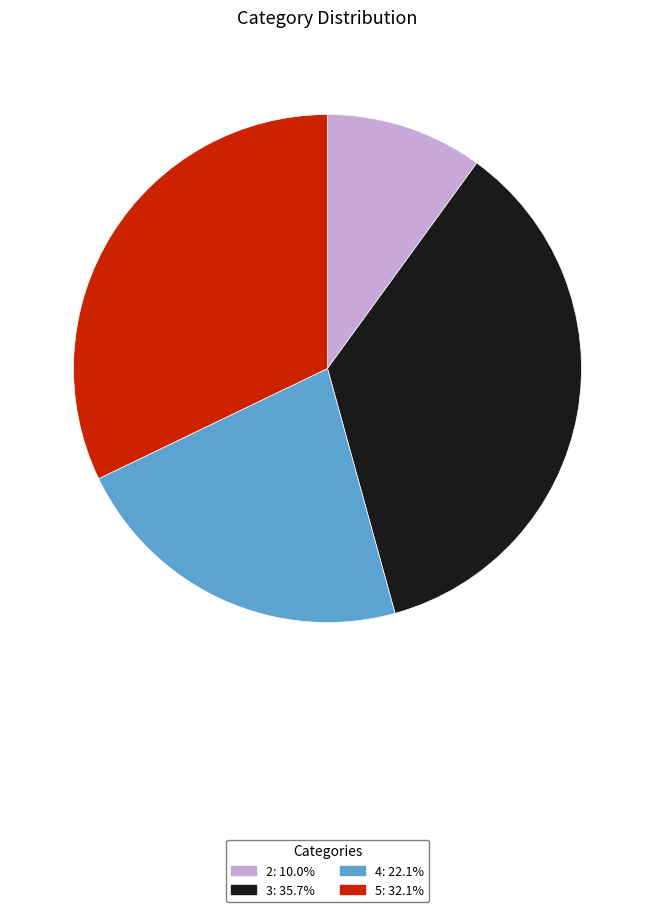

How many segments does this pie chart have?

4